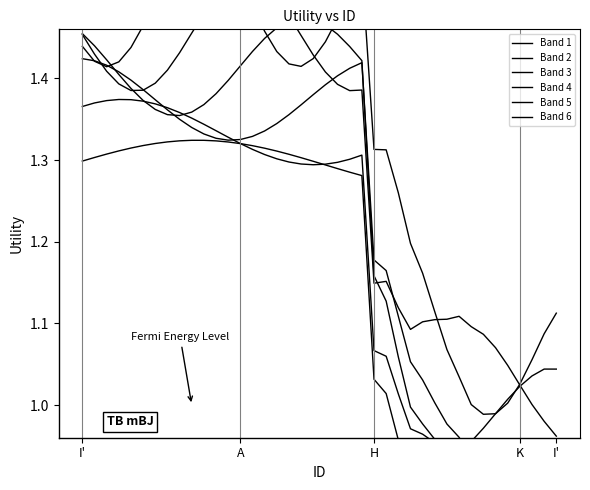

Reading right to left, list all the values displayed in this chart.

Band 1: 0.9	0.9	0.9	0.8	0.8	0.8	0.8	0.8	0.8	0.9	0.9	0.9	0.9	1.0	1.0	1.0	1.3	1.3	1.3	1.3	1.3	1.3	1.3	1.3	1.3	1.3	1.3	1.3	1.3	1.3	1.3	1.3	1.3	1.3	1.3	1.3	1.3	1.3	1.3	1.3
Band 2: 0.9	0.9	0.9	0.9	0.9	0.9	0.9	0.9	0.9	0.9	1.0	1.0	1.0	1.0	1.1	1.1	1.3	1.3	1.3	1.3	1.3	1.3	1.3	1.3	1.3	1.3	1.3	1.3	1.3	1.3	1.4	1.4	1.4	1.4	1.4	1.4	1.4	1.4	1.4	1.4
Band 3: 0.9	0.9	0.9	0.9	0.9	0.9	0.9	0.9	1.0	1.0	1.0	1.0	1.1	1.1	1.2	1.2	1.4	1.4	1.4	1.4	1.4	1.4	1.4	1.3	1.3	1.3	1.3	1.3	1.3	1.3	1.3	1.3	1.4	1.4	1.4	1.4	1.4	1.4	1.4	1.4
Band 4: 1.0	1.0	1.0	1.0	1.0	1.0	1.0	1.0	1.0	0.9	1.0	1.0	1.0	1.1	1.1	1.2	1.4	1.4	1.5	1.5	1.5	1.5	1.5	1.5	1.4	1.4	1.4	1.4	1.4	1.4	1.4	1.4	1.4	1.4	1.4	1.4	1.4	1.4	1.4	1.5
Band 5: 1.0	1.0	1.0	1.0	1.0	1.1	1.1	1.1	1.1	1.1	1.1	1.1	1.1	1.1	1.2	1.1	1.4	1.4	1.4	1.4	1.4	1.5	1.5	1.5	1.5	1.5	1.5	1.5	1.5	1.5	1.5	1.4	1.4	1.4	1.4	1.4	1.4	1.4	1.4	1.5
Band 6: 1.1	1.1	1.1	1.0	1.0	1.0	1.0	1.0	1.0	1.1	1.1	1.2	1.2	1.3	1.3	1.3	1.5	1.5	1.5	1.4	1.4	1.4	1.4	1.4	1.5	1.5	1.5	1.5	1.6	1.6	1.6	1.6	1.5	1.5	1.5	1.4	1.4	1.4	1.4	1.4